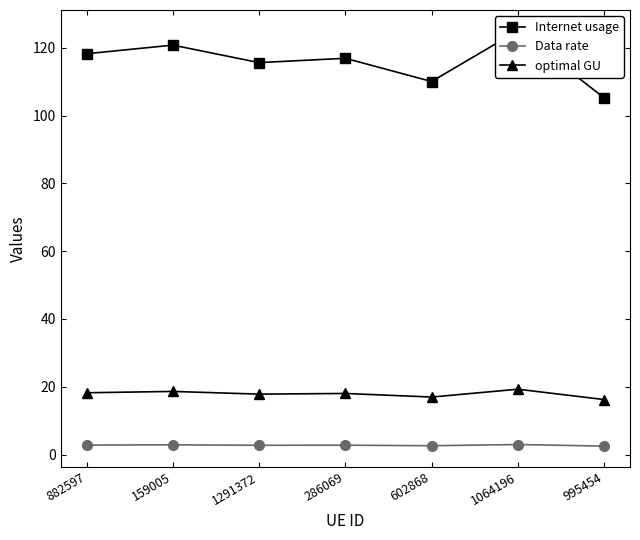

Which series changed the most between 882597 and 286069?

Internet usage